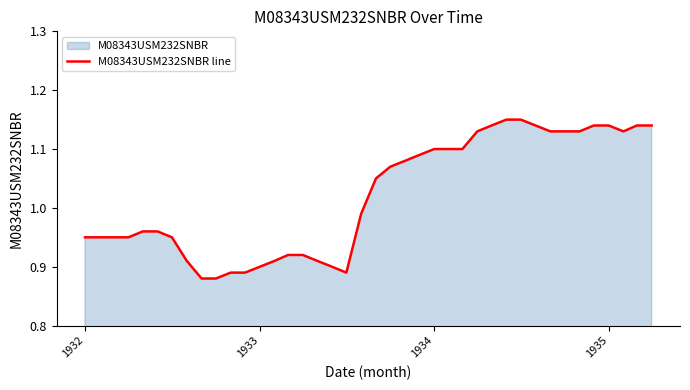

How many lines are shown in the chart?

1